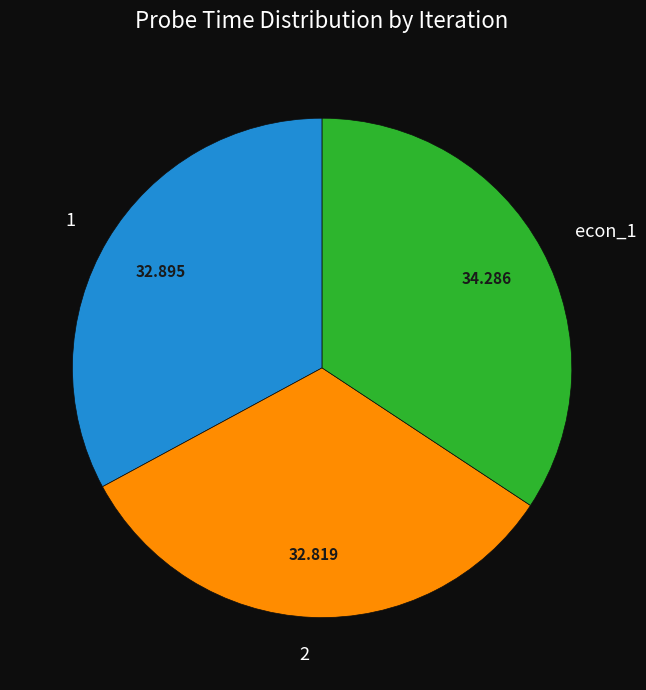

How many segments does this pie chart have?

3